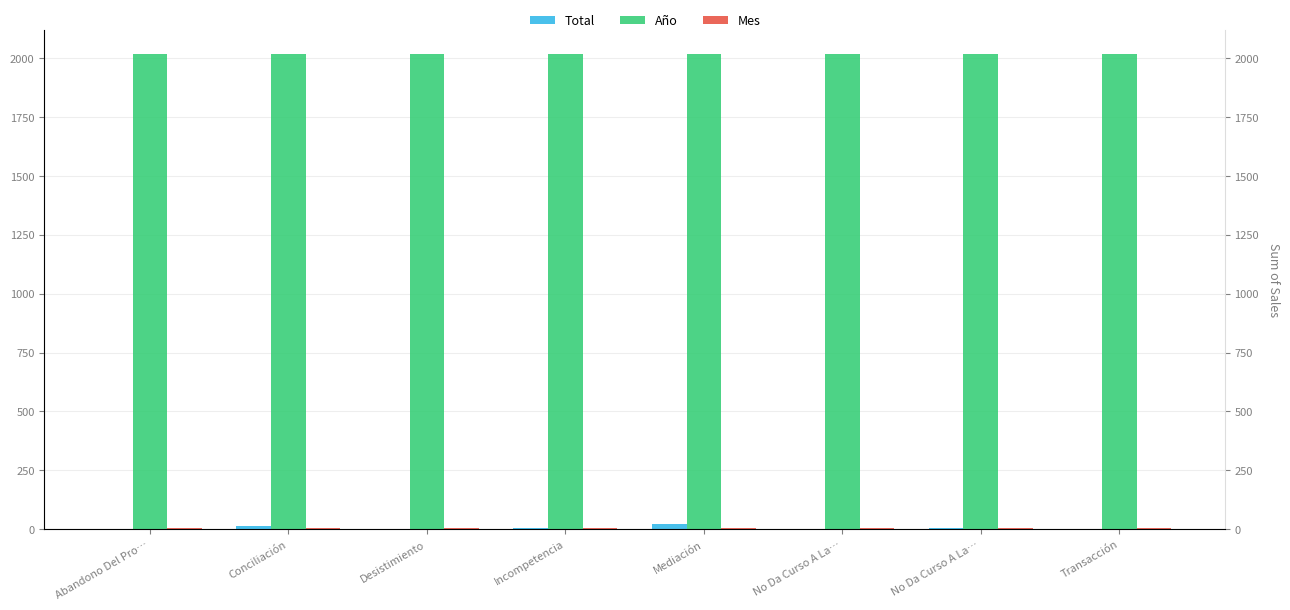

Reading left to right, transcribe all the data shown in this chart.

Total: Abandono Del Pro…=2	Conciliación=15	Desistimiento=2	Incompetencia=7	Mediación=24	No Da Curso A La…=1	No Da Curso A La…=7	Transacción=3
Año: Abandono Del Pro…=2018	Conciliación=2018	Desistimiento=2018	Incompetencia=2018	Mediación=2018	No Da Curso A La…=2018	No Da Curso A La…=2018	Transacción=2018
Mes: Abandono Del Pro…=5	Conciliación=5	Desistimiento=5	Incompetencia=5	Mediación=5	No Da Curso A La…=5	No Da Curso A La…=5	Transacción=5